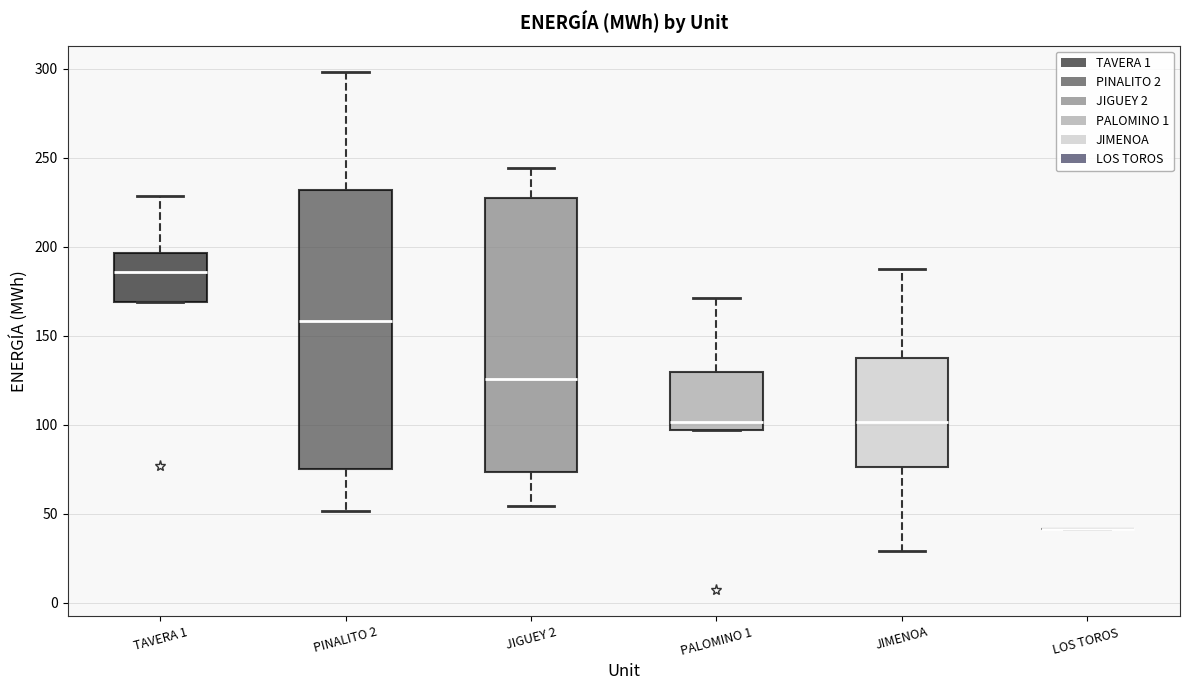

Where is the upper edge of the box for PINALITO 2 on the y-axis? The values are not printed on the chart, so give them approximately, as read against the axis.

230